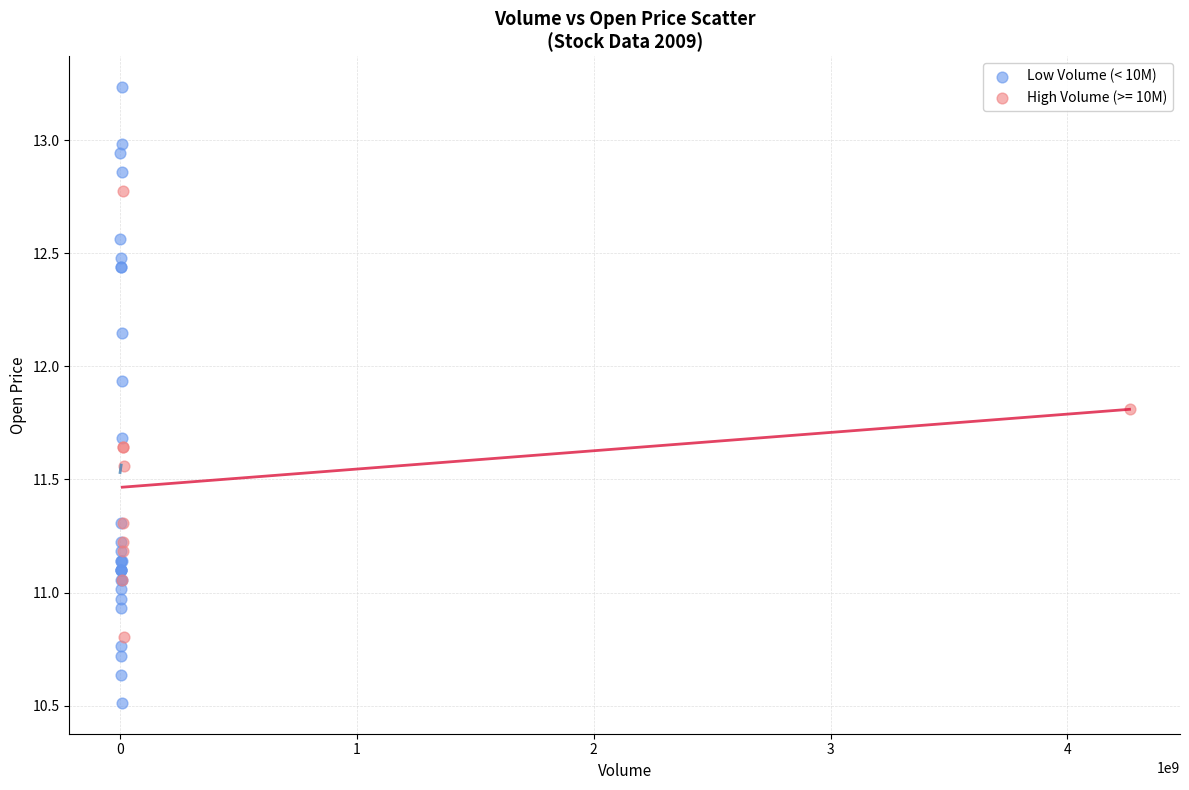

Which series contains the highest Y value?

Low Volume (< 10M)